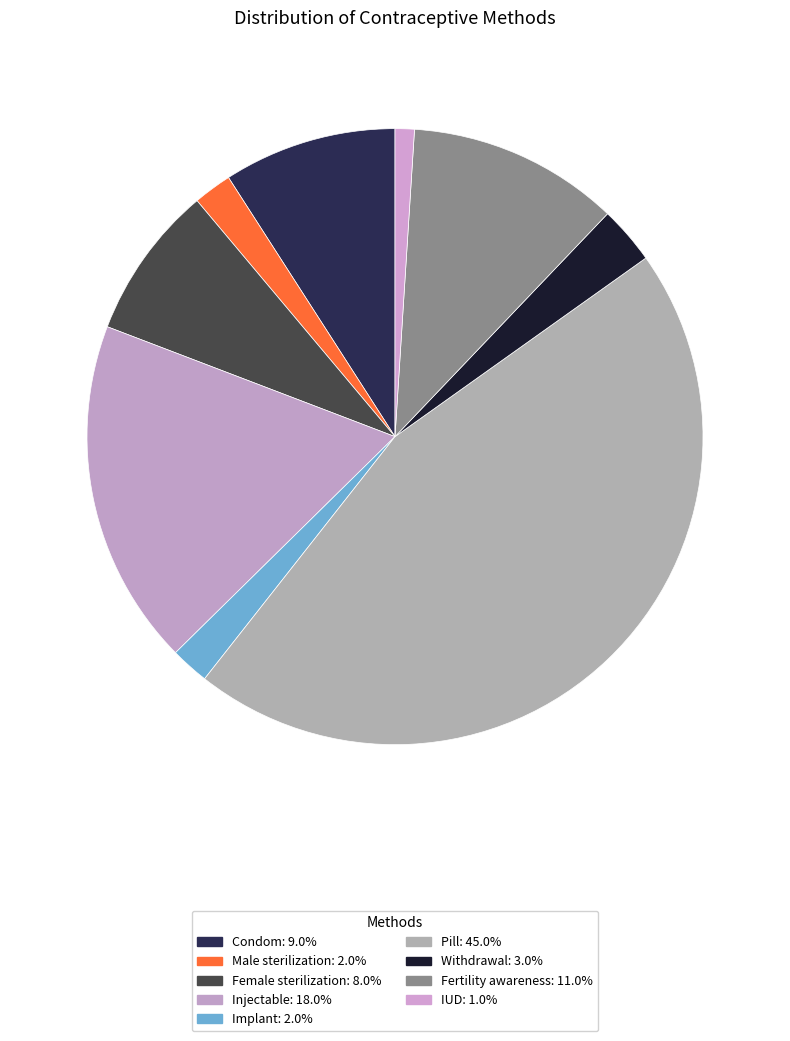

How many slices are in this pie chart?

9